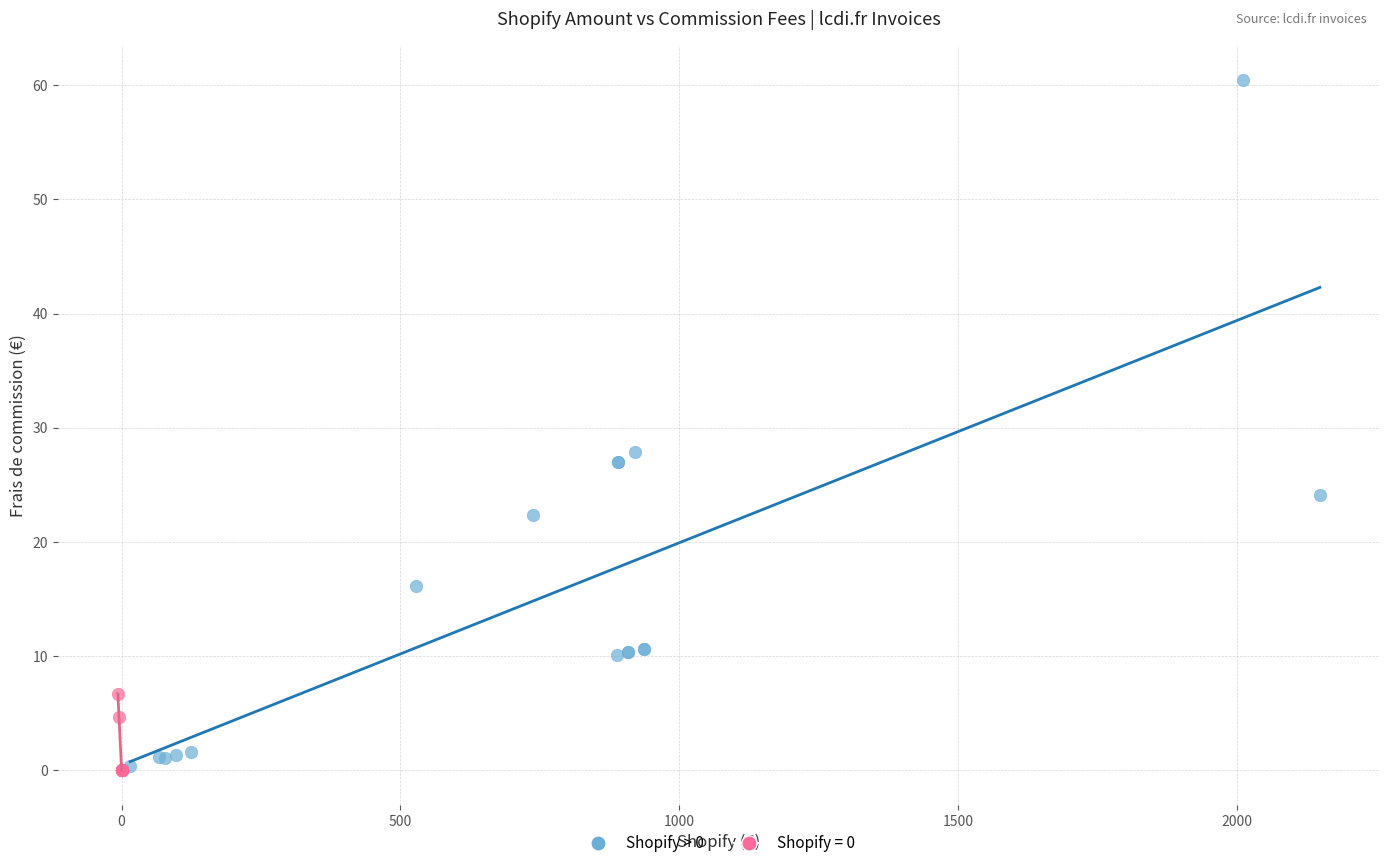

Which series has the largest Y range (max minus min)?

Shopify > 0